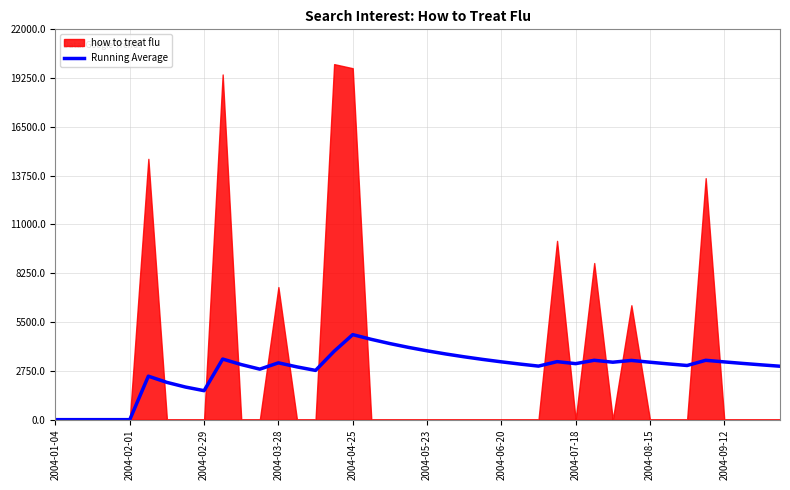

True or false: the data shows 2105.9 at 2004-01-04.

False